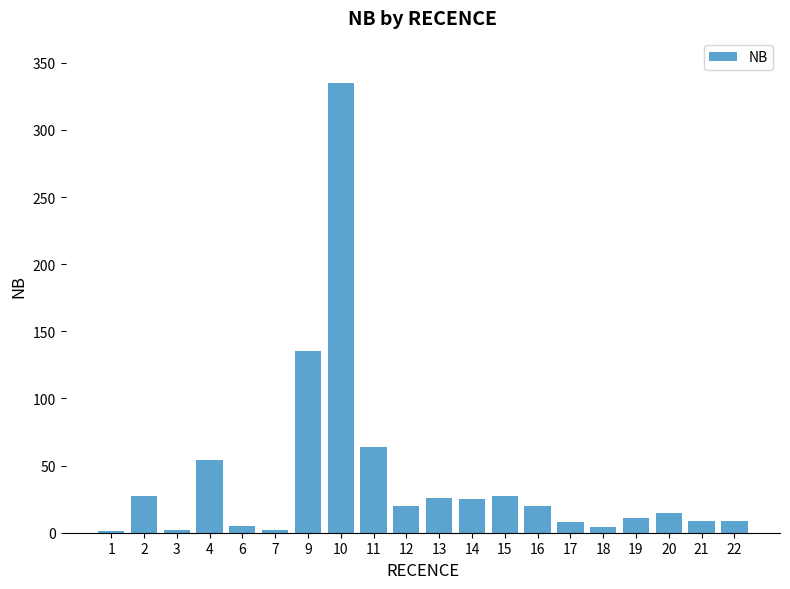

What is the difference between the values at 18 and 4?

50